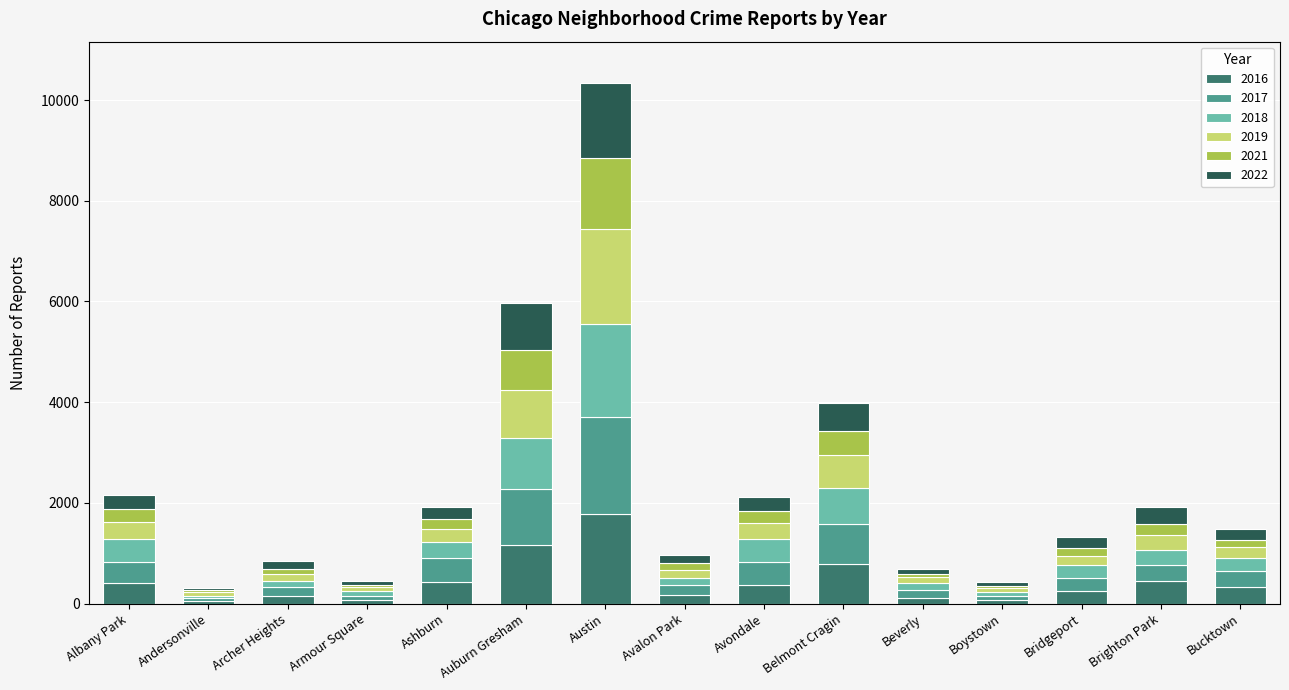

Which category has the highest value in the 2016 series?

Austin